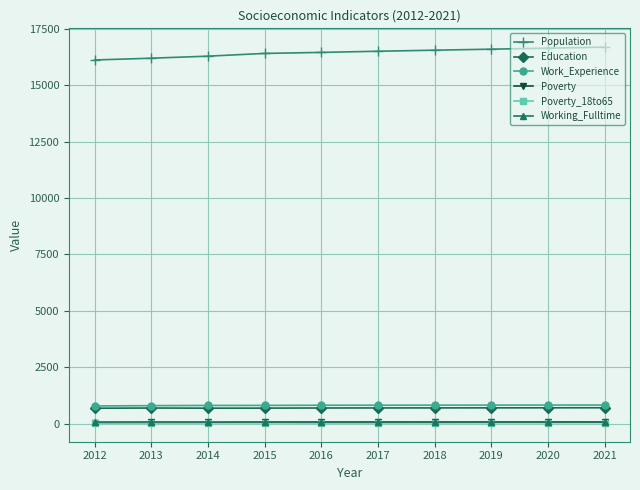

True or false: Poverty_18to65 and Working_Fulltime intersect in this chart.

False